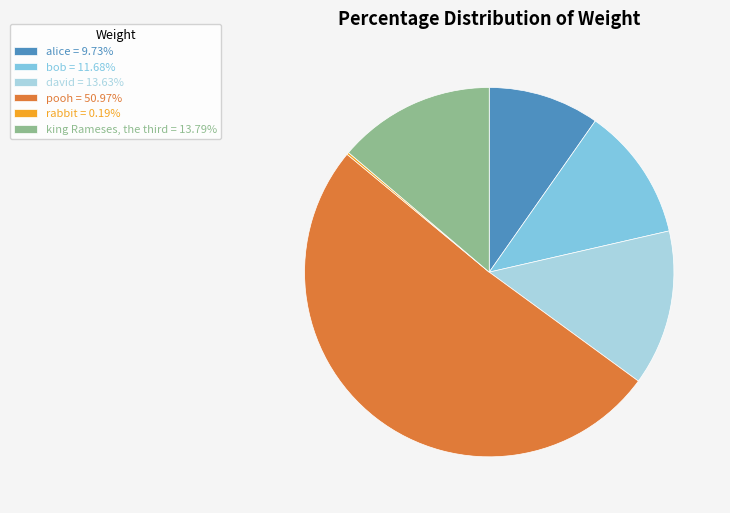

Which category accounts for the majority?

pooh